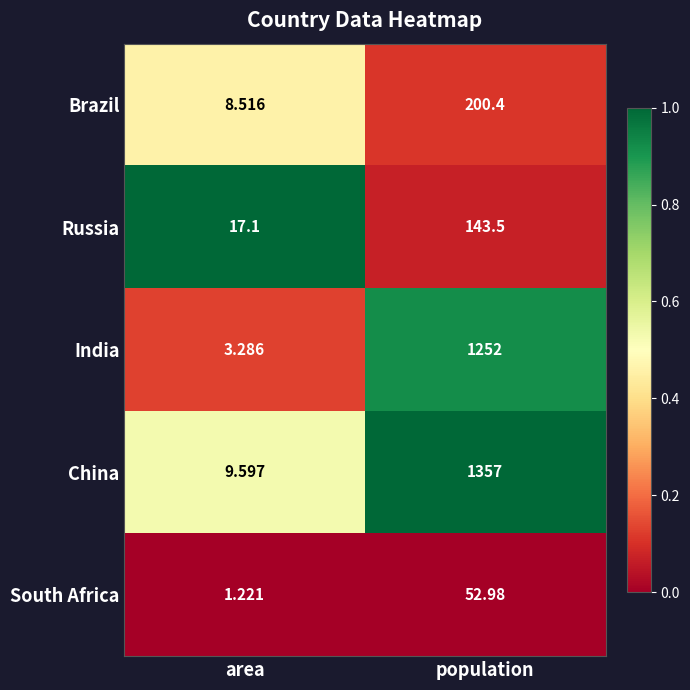

At which label is South Africa closest to 27?

area